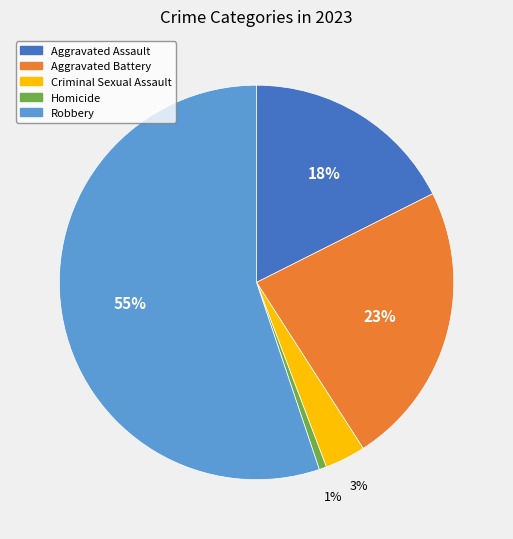

Between Homicide and Aggravated Battery, which is larger?

Aggravated Battery